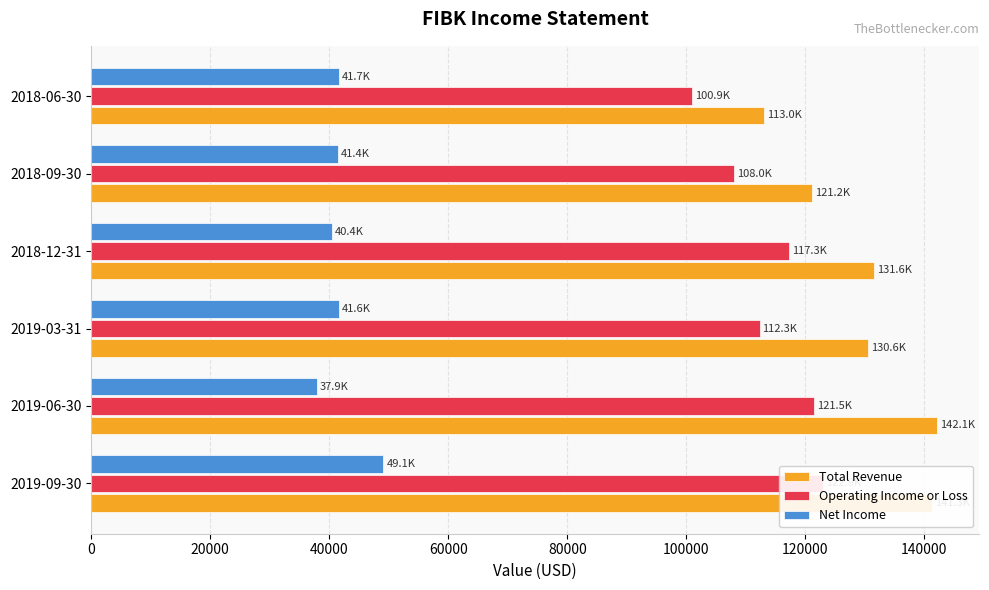

List the series in order of their peak value, lowest first.

Net Income, Operating Income or Loss, Total Revenue